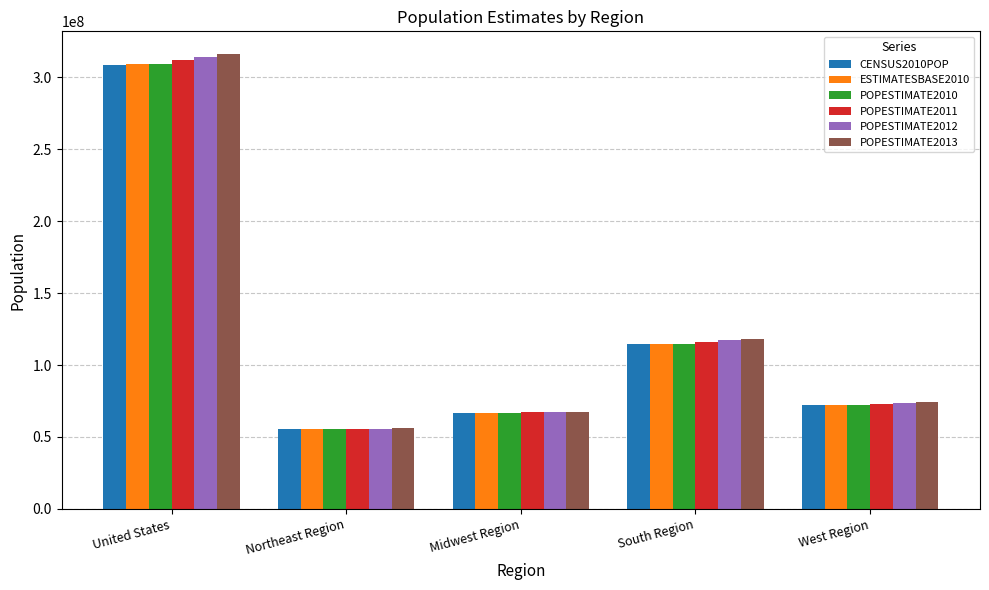

How many values in the POPESTIMATE2010 series are below 72100436?

2